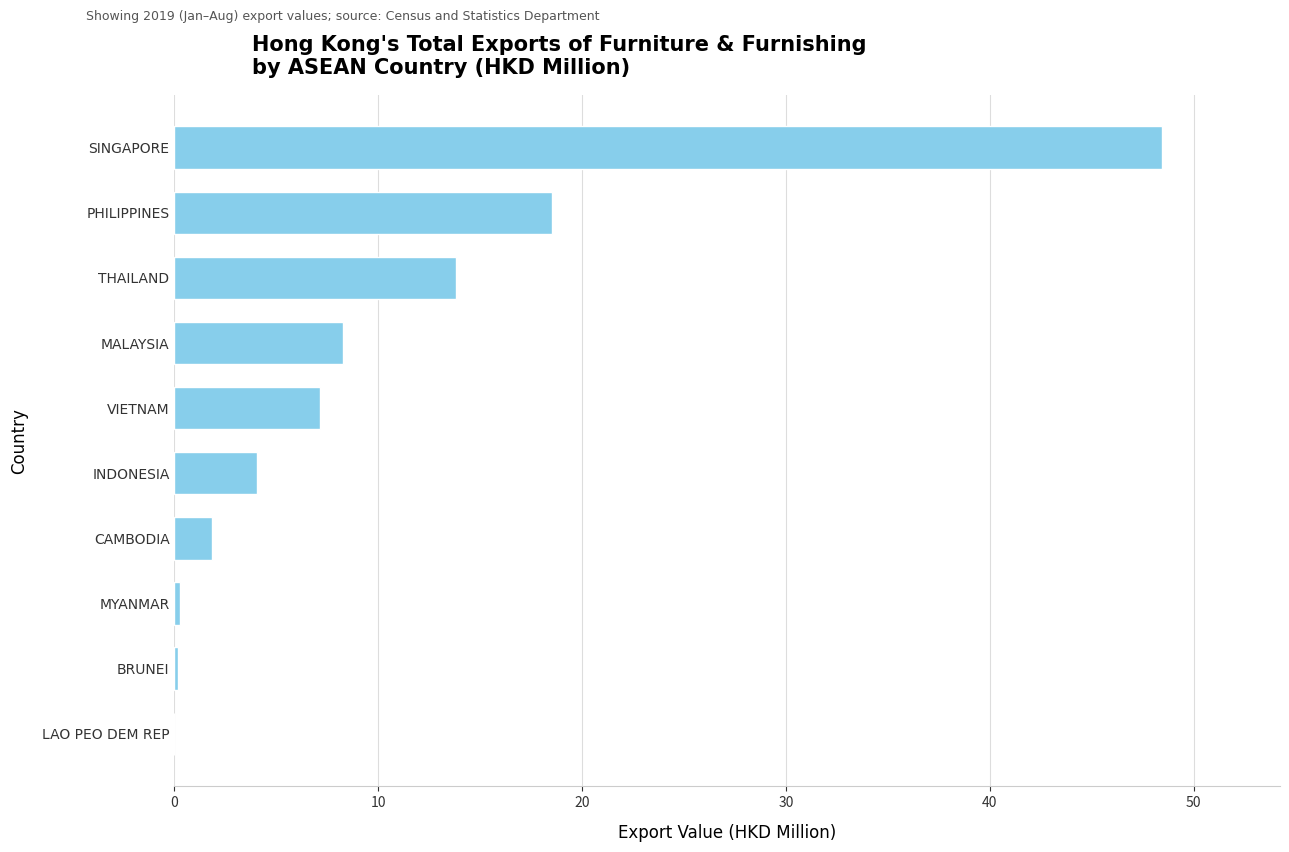

Between VIETNAM and INDONESIA, which is larger?

VIETNAM